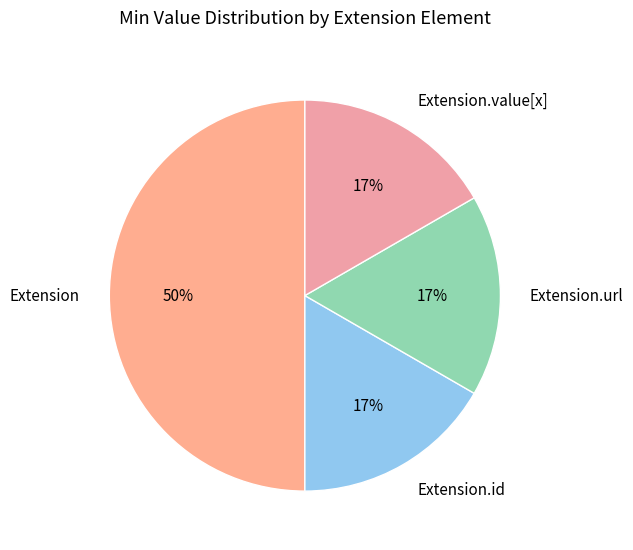

Is it true that Extension.value[x] is 7% of the pie?

False